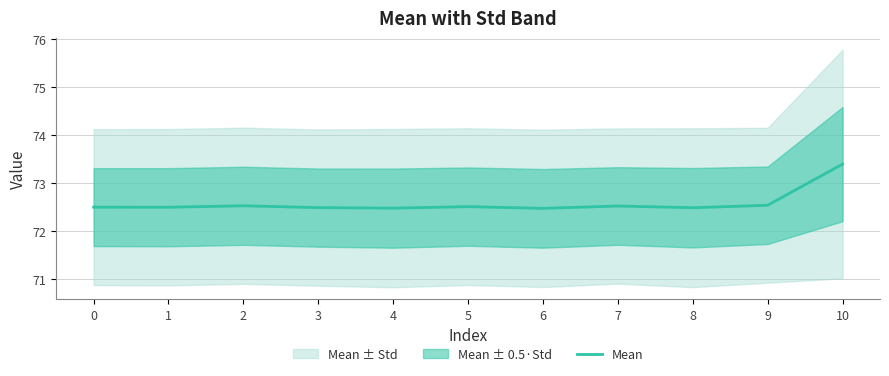

What is the value of the 1st point from the left?

72.5